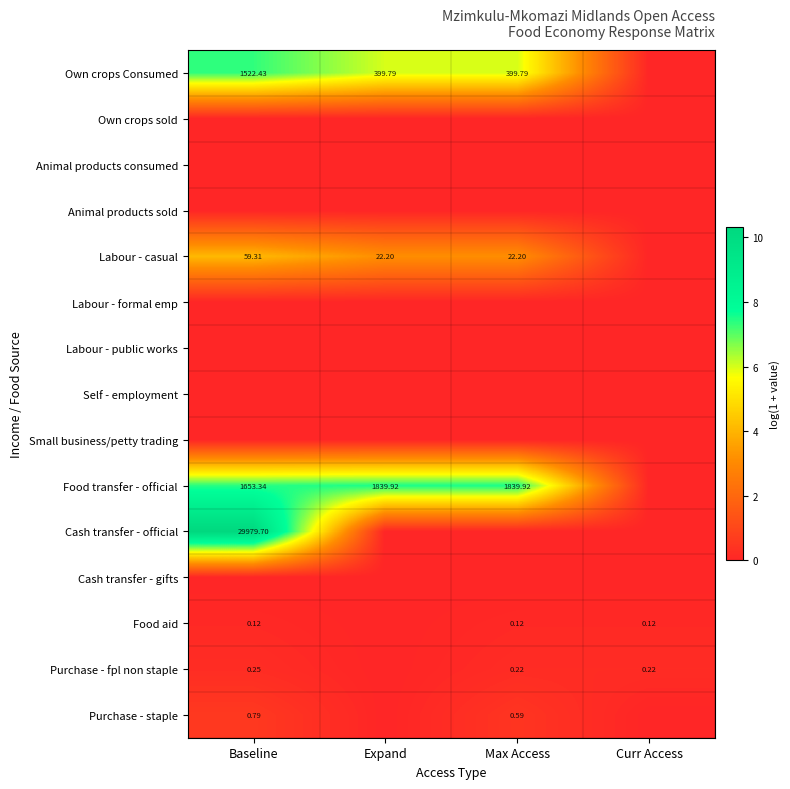

True or false: Own crops Consumed has a value of 2.6 at Max Access.

False